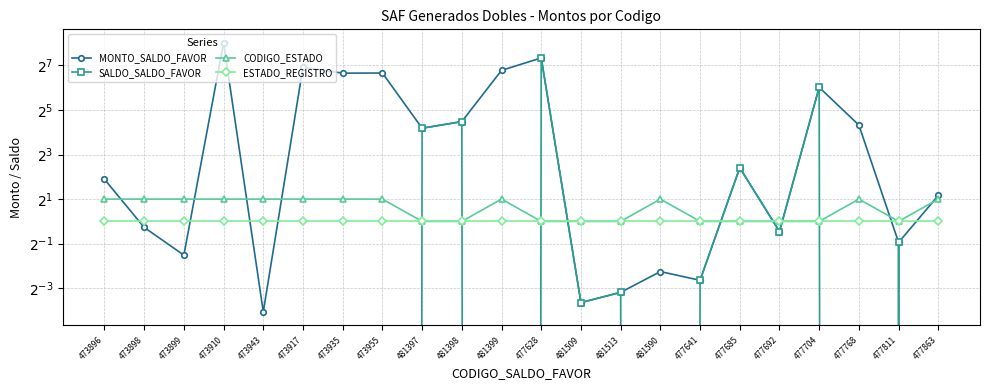

At which category does MONTO_SALDO_FAVOR reach its first local valley?

473899